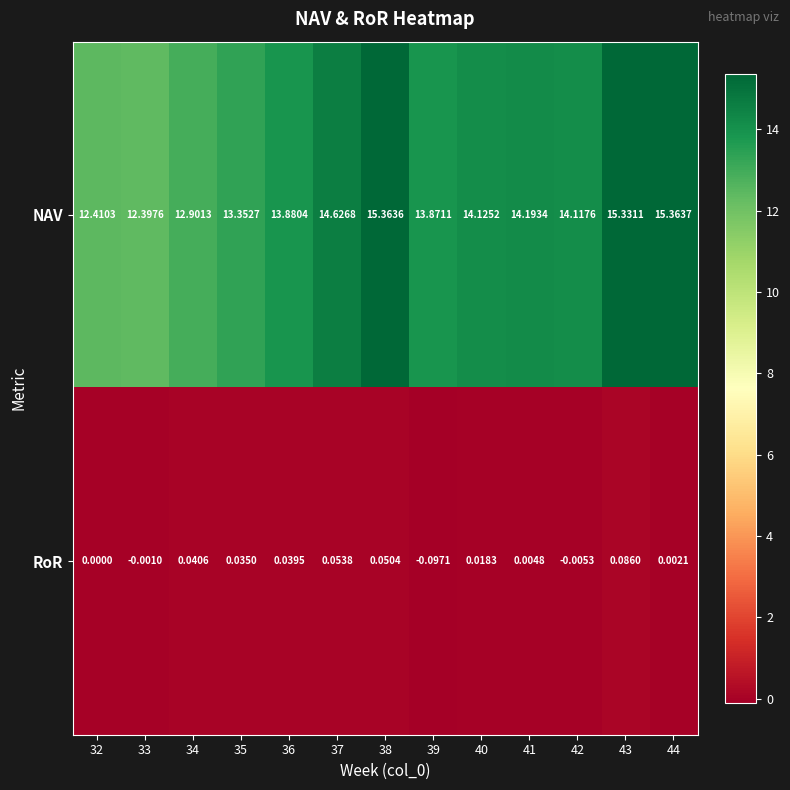

Rank the series by their maximum value, from lowest to highest.

RoR, NAV